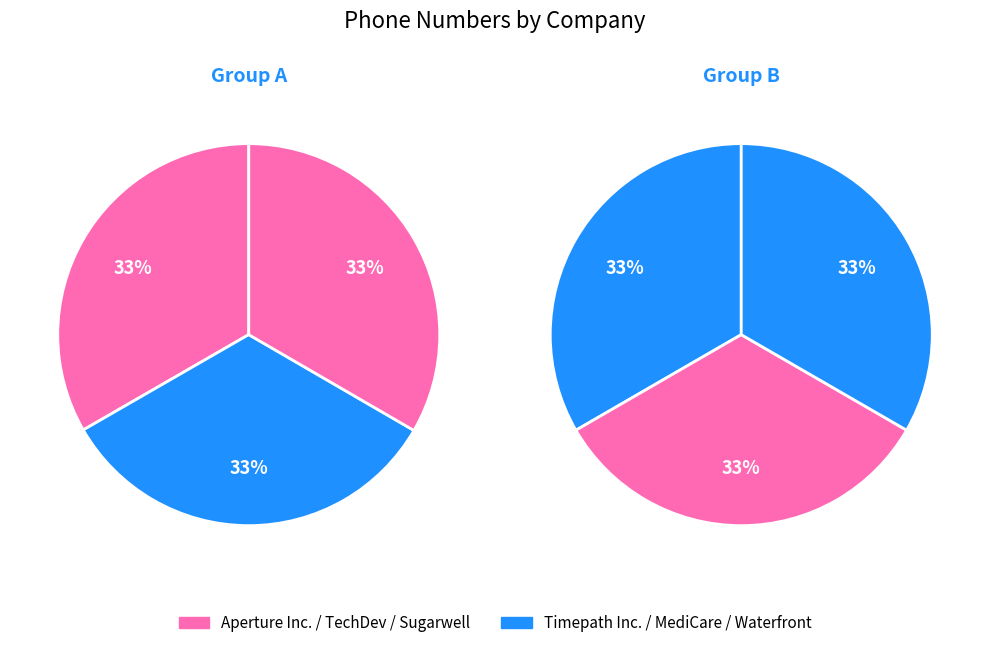

How many segments does this pie chart have?

6